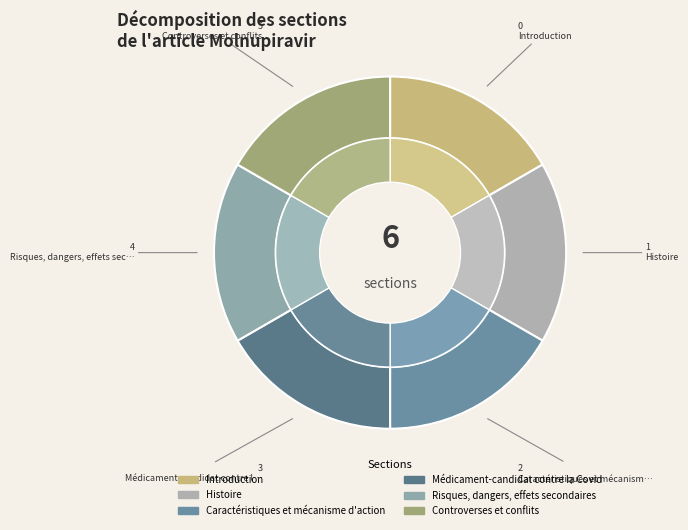

To the nearest percent, what is the average slice percentage?

17%